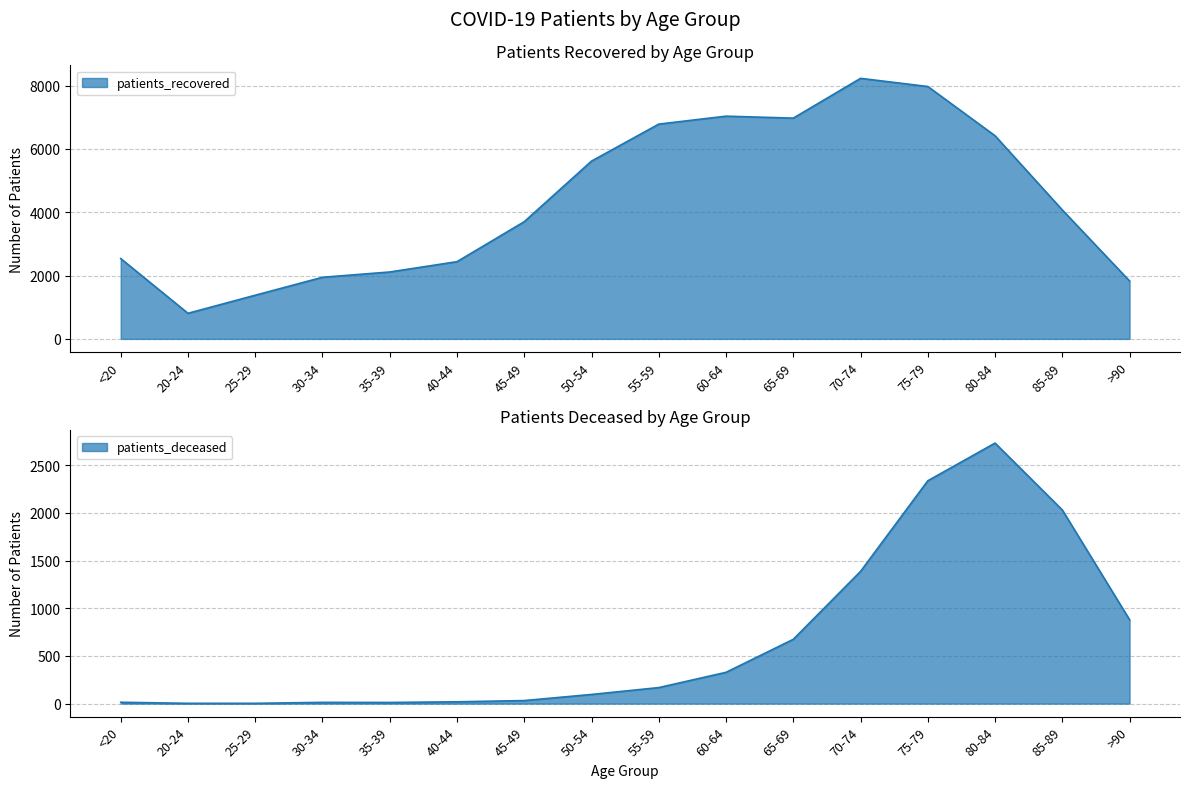

At which label does patients_deceased first exceed 168?

60-64